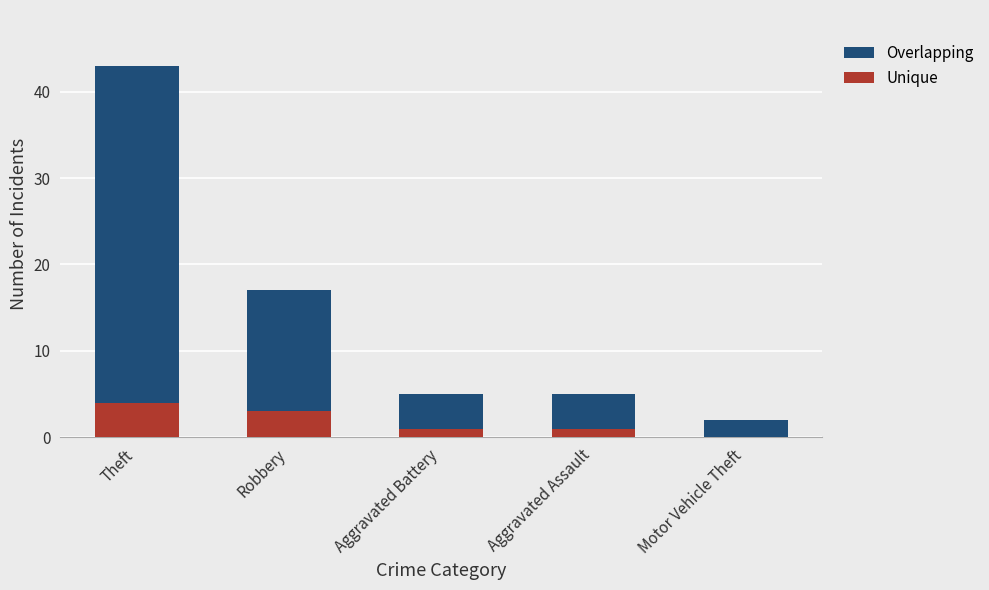

What are all the series names shown in the legend?

Overlapping, Unique